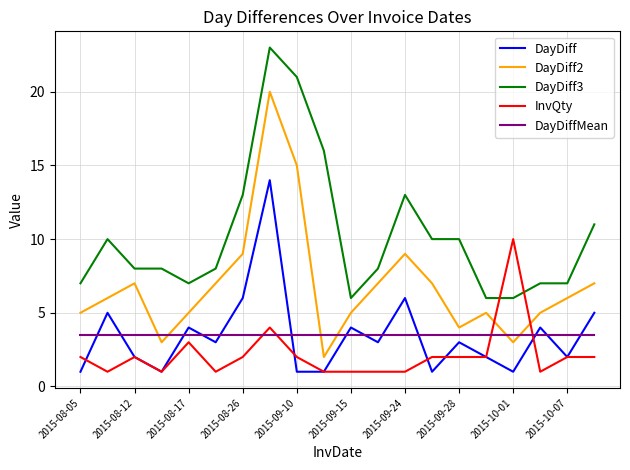

Which series has the largest total across all categories?

DayDiff3